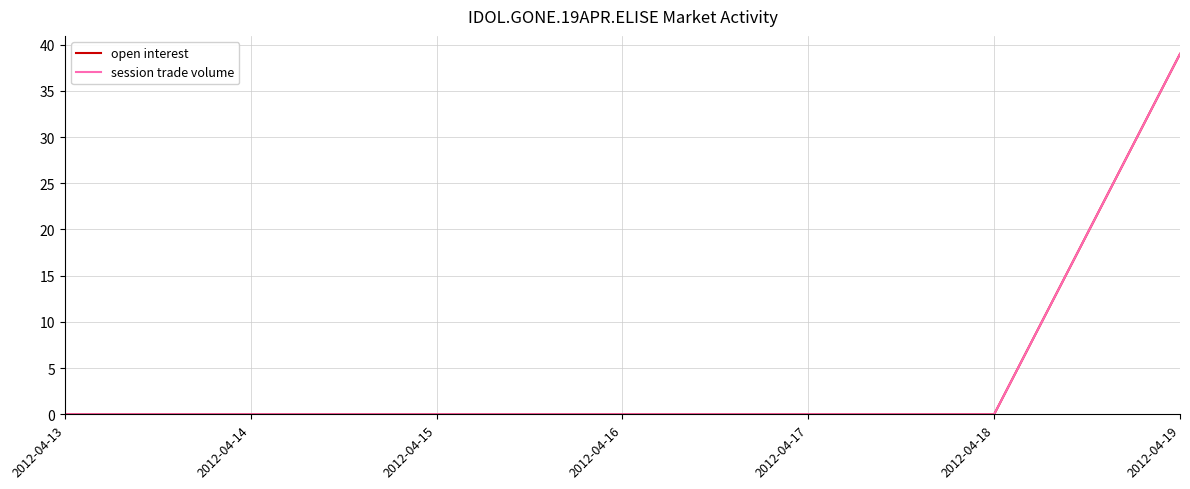

Reading left to right, list all the values displayed in this chart.

open interest: 0	0	0	0	0	0	39
session trade volume: 0	0	0	0	0	0	39